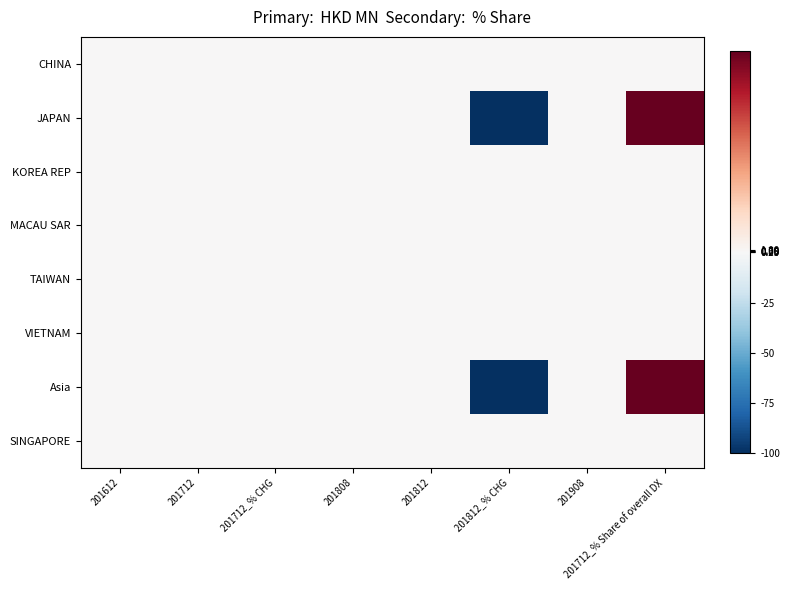

Which series has the largest range (max minus min)?

JAPAN